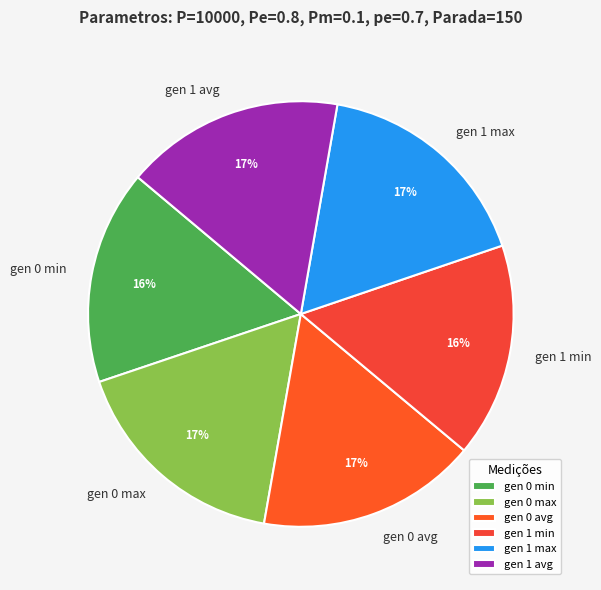

To the nearest percent, what percentage of the pie is gen 0 max?

17%